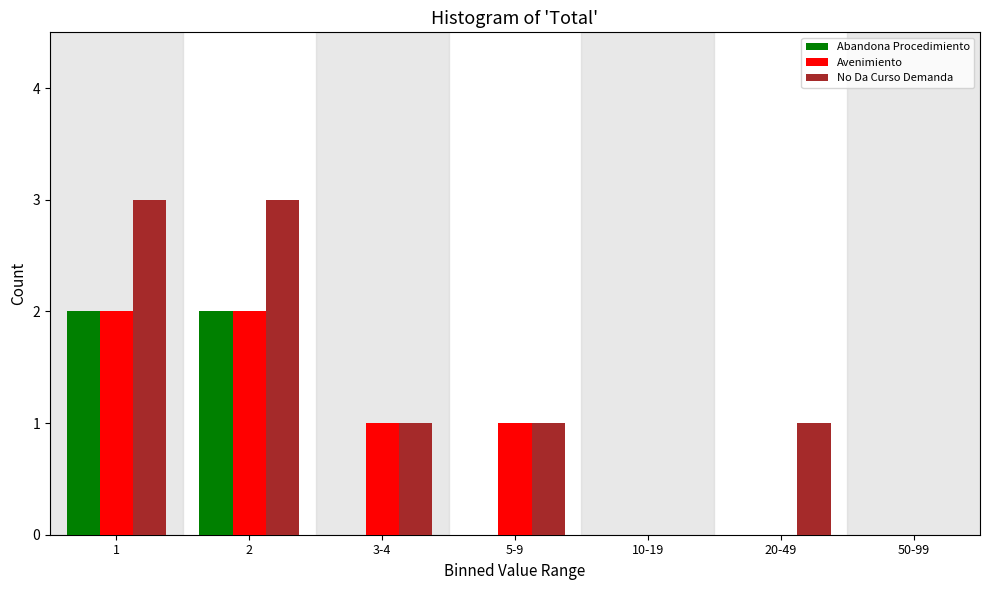

Reading left to right, what are all the values shown in this chart?

Abandona Procedimiento: 1=2	2=2	3-4=0	5-9=0	10-19=0	20-49=0	50-99=0
Avenimiento: 1=2	2=2	3-4=1	5-9=1	10-19=0	20-49=0	50-99=0
No Da Curso Demanda: 1=3	2=3	3-4=1	5-9=1	10-19=0	20-49=1	50-99=0